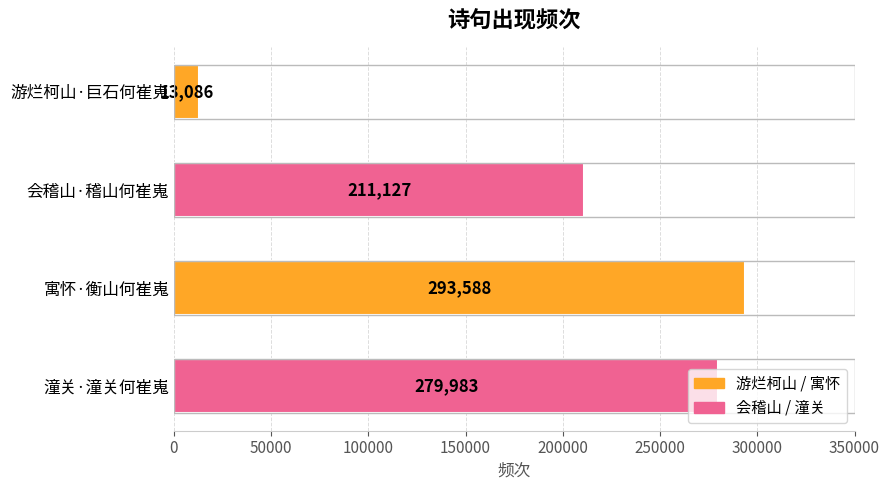

How many data points does each series have?

4